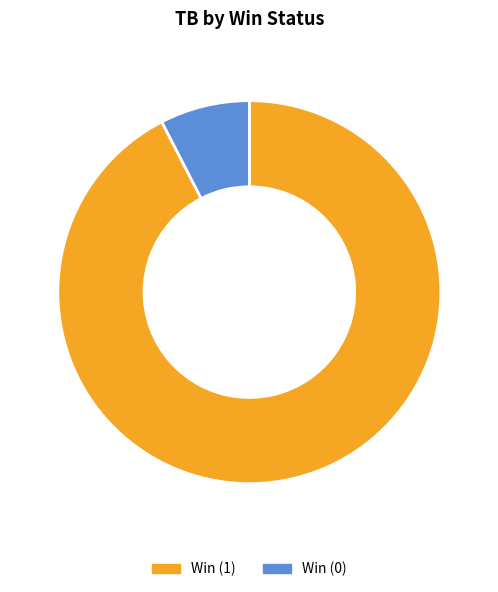

Combined, do Win (0) and Win (1) account for over 50%?

Yes